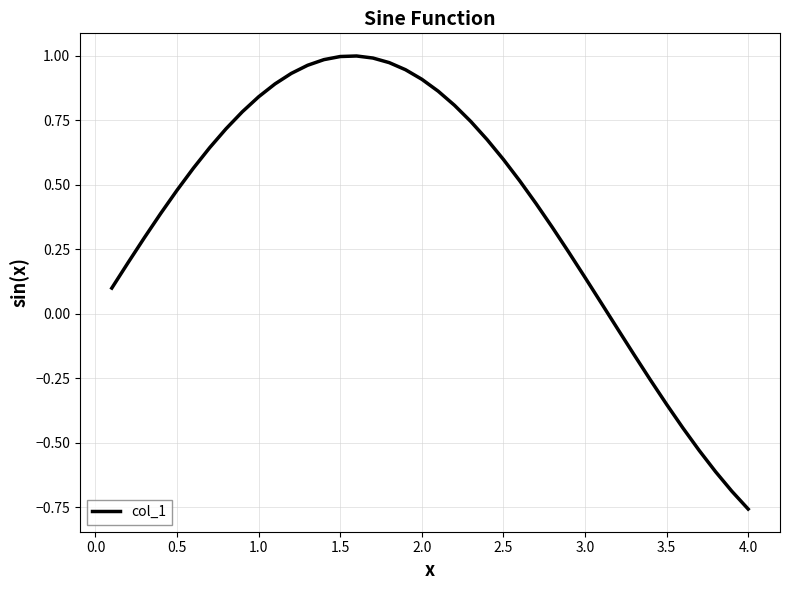

Which category has the lowest value across all series?

4.0